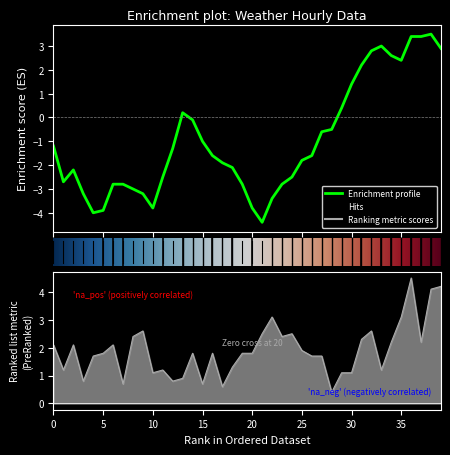

What is the total value across all series at 17?

-1.3